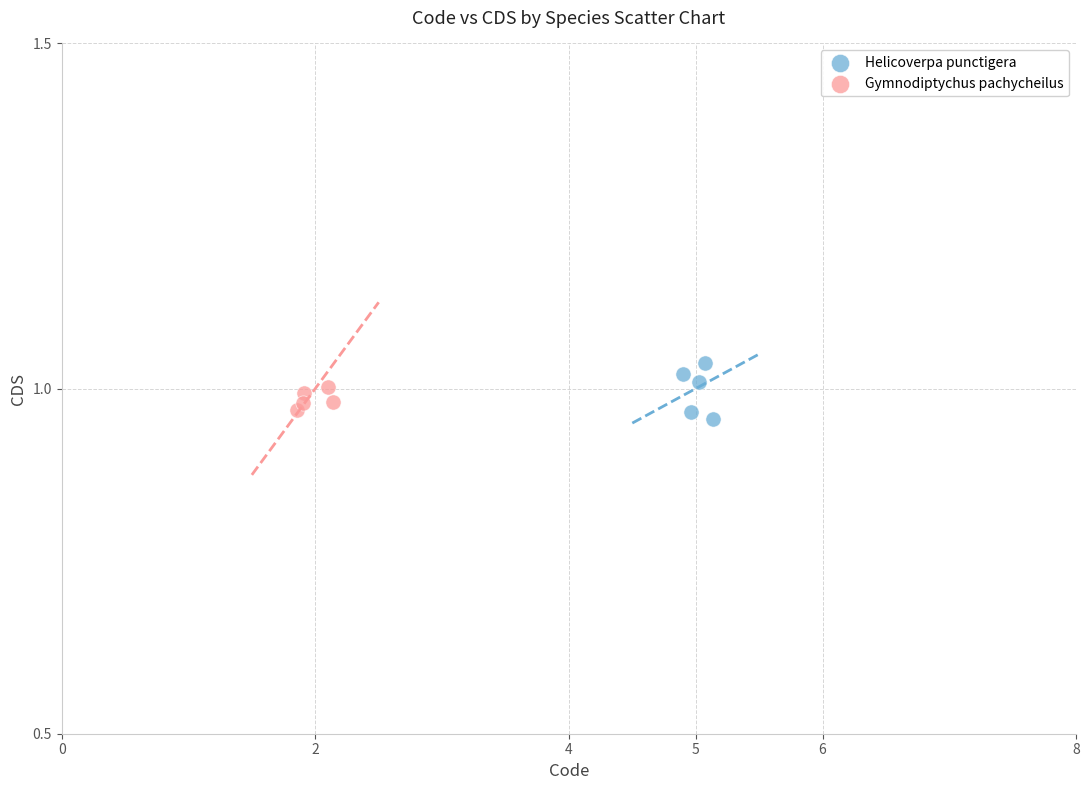

What are all the series names shown in the legend?

Helicoverpa punctigera, Gymnodiptychus pachycheilus